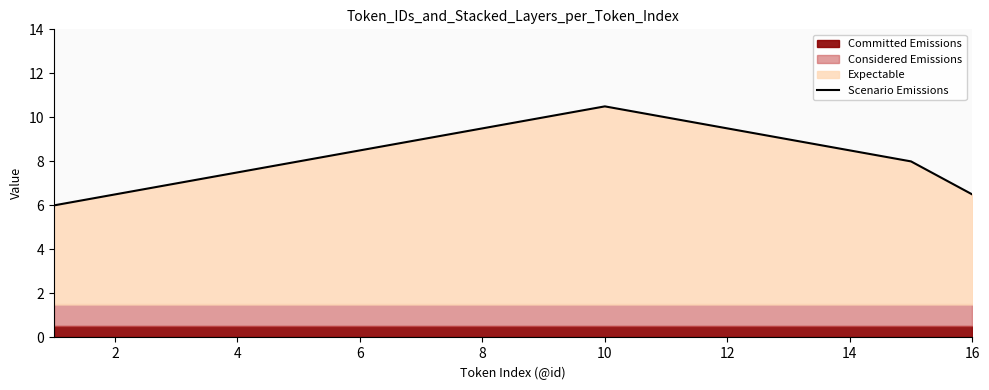

Is it true that Scenario Emissions equals 2.0 at 16?

False